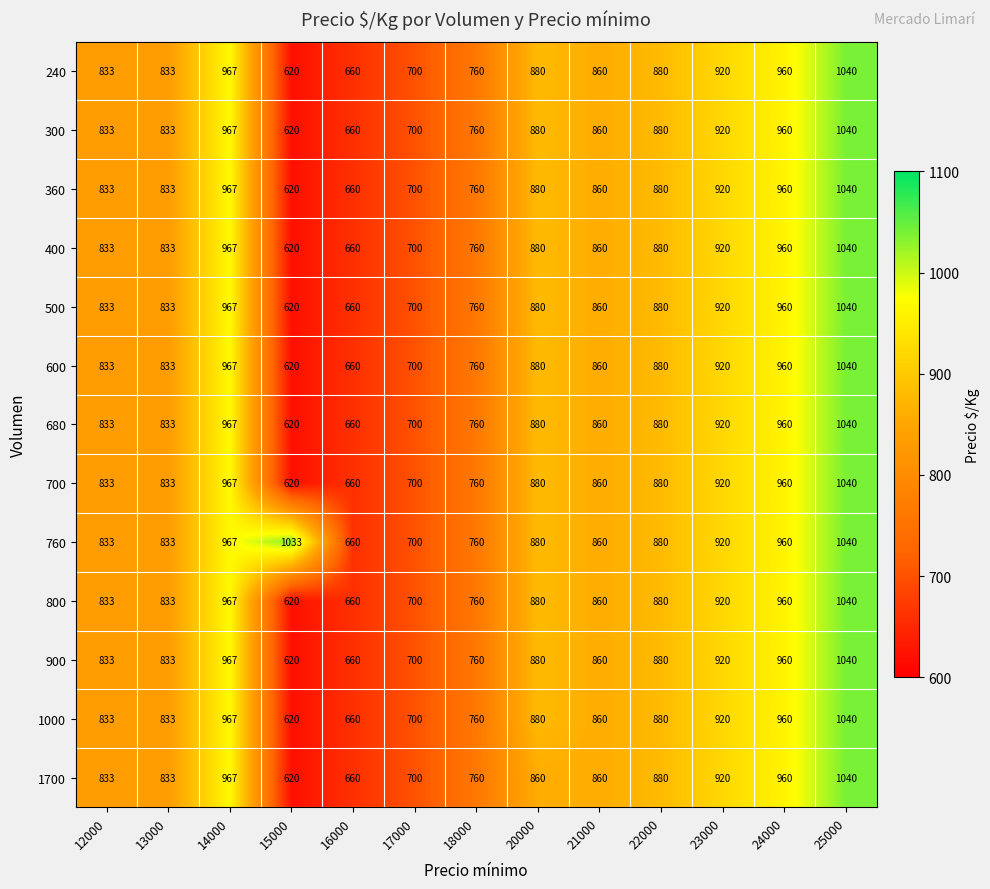

At how many categories does at least one series exceed 946?

4